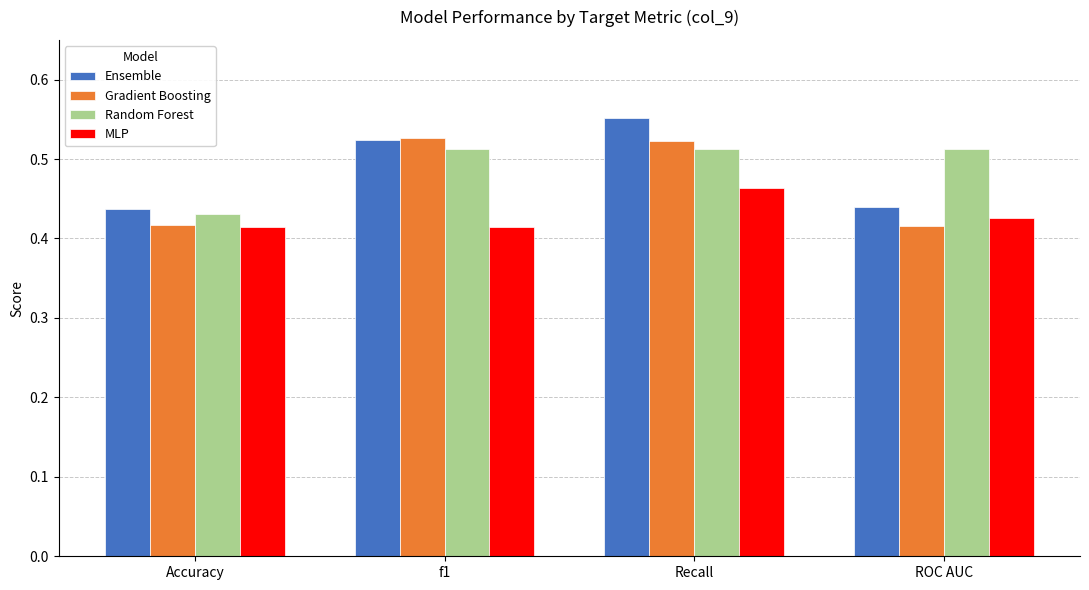

Which series changed the most between Accuracy and f1?

Gradient Boosting